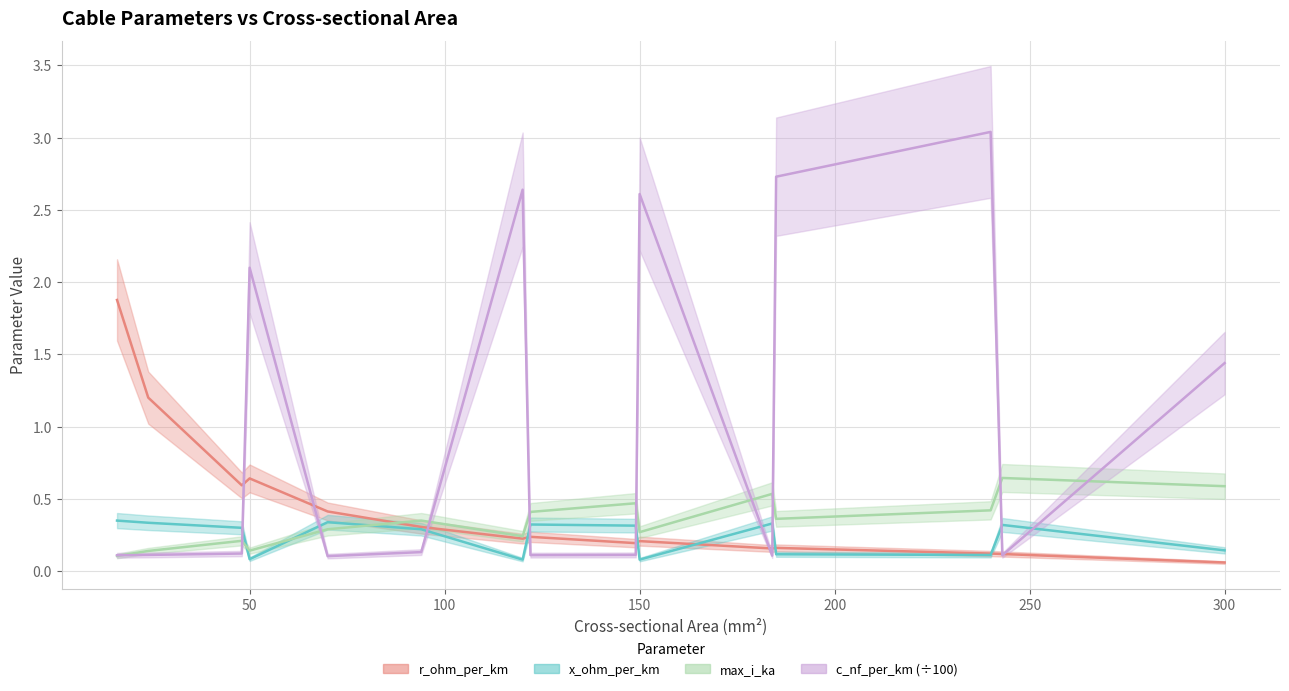

How many interior local peaks does the r_ohm_per_km series have?

4